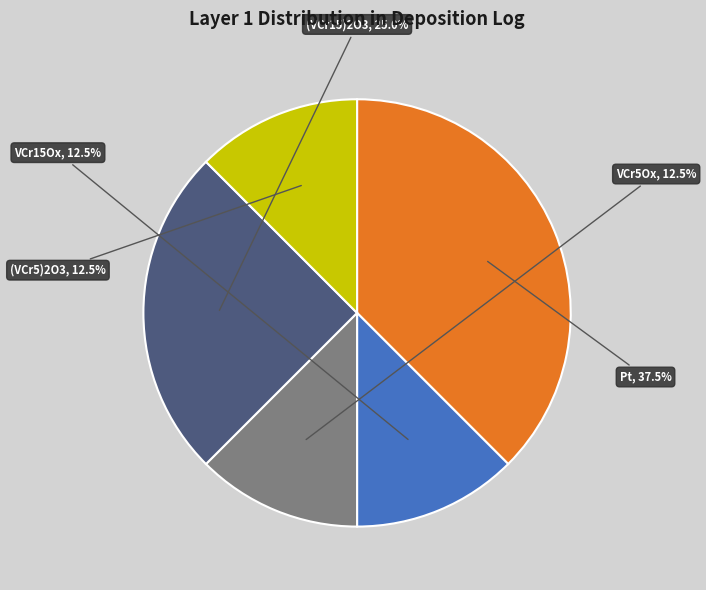

Does Pt represent more than half of the total?

No